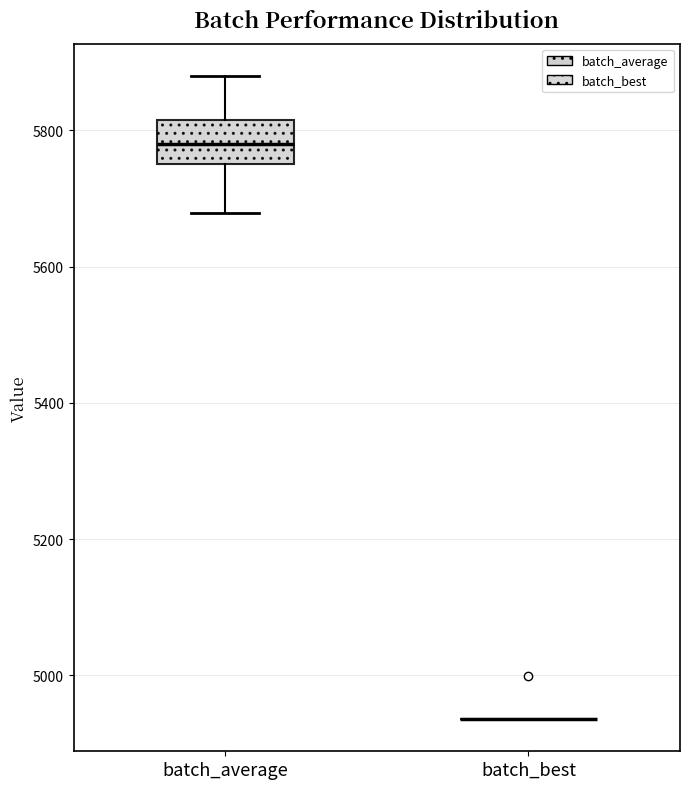

Where does the upper whisker of the box for batch_average end on the y-axis? The values are not printed on the chart, so give them approximately, as read against the axis.

5880